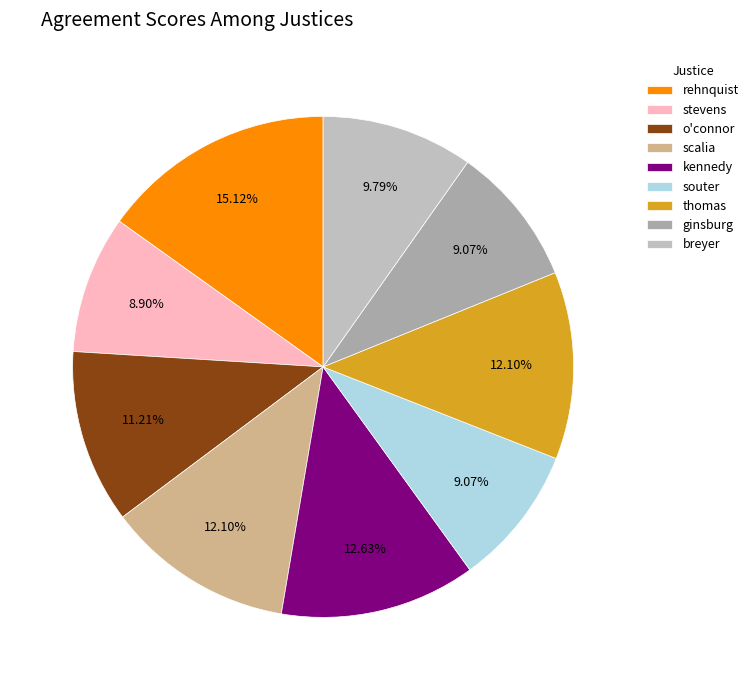

Between rehnquist and ginsburg, which is larger?

rehnquist